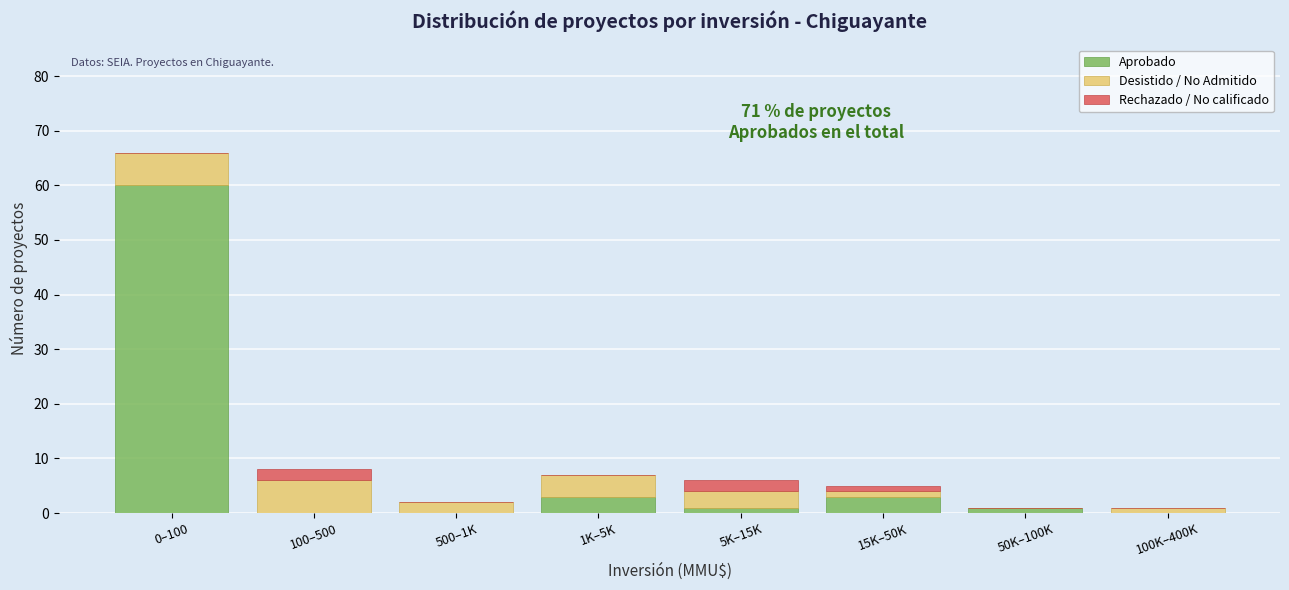

Reading left to right, transcribe the values for Aprobado.

0–100=60	100–500=0	500–1K=0	1K–5K=3	5K–15K=1	15K–50K=3	50K–100K=1	100K–400K=0